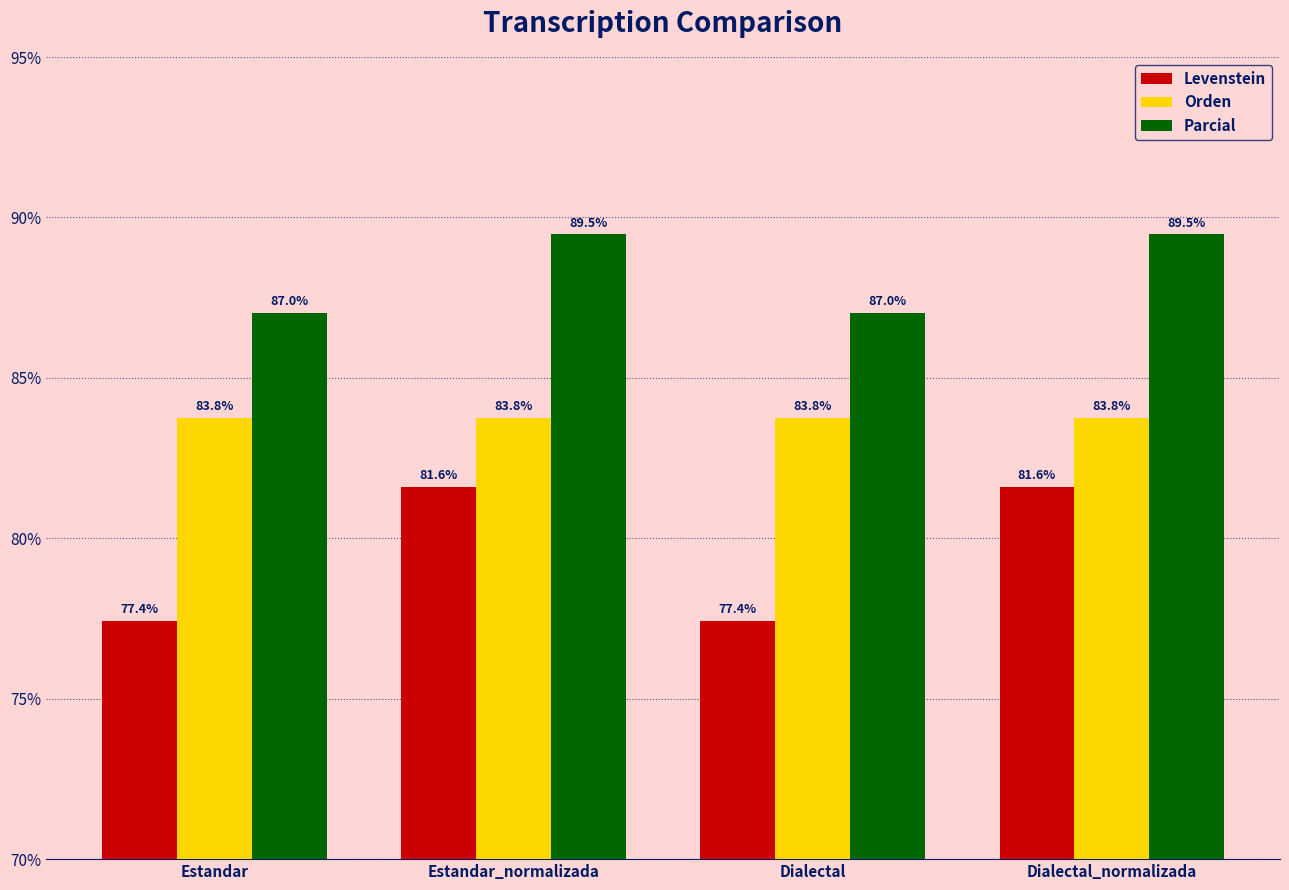

List the series in order of their peak value, highest first.

Parcial, Orden, Levenstein